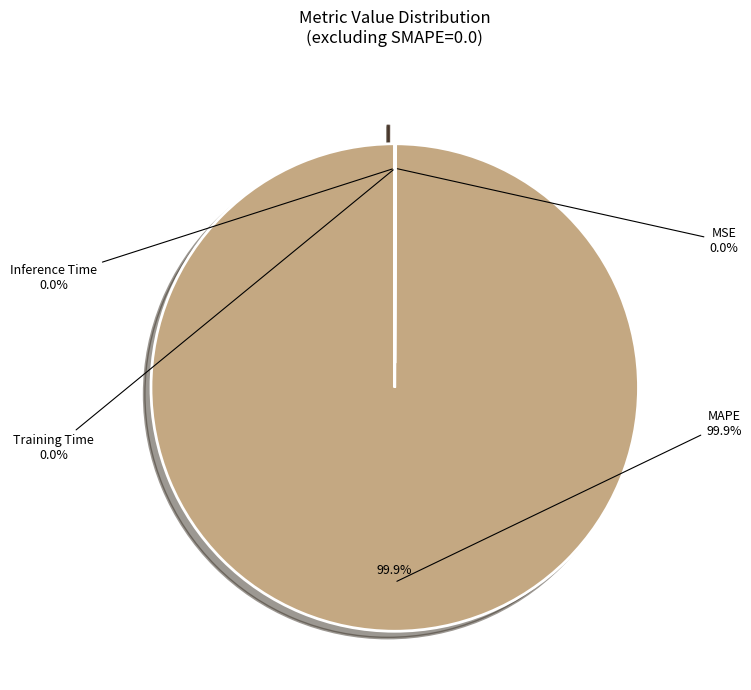

Is it true that MSE is 0% of the pie?

True